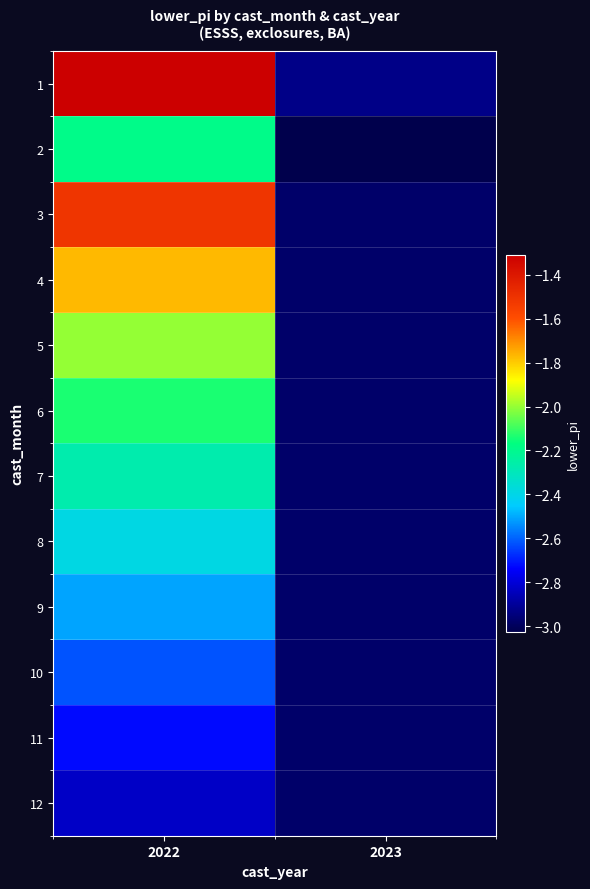

How many data points does each series have?

2